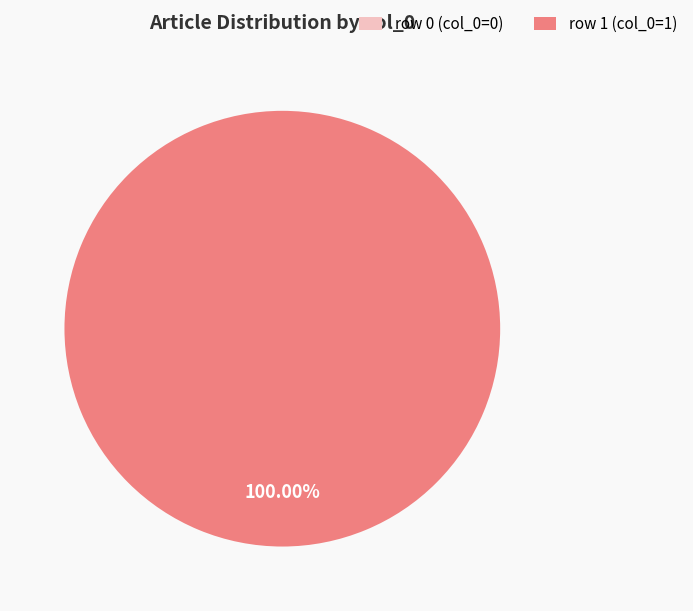

Which category has the smallest portion of the pie?

Portail:Pharmacie/Articles liés (row 0)